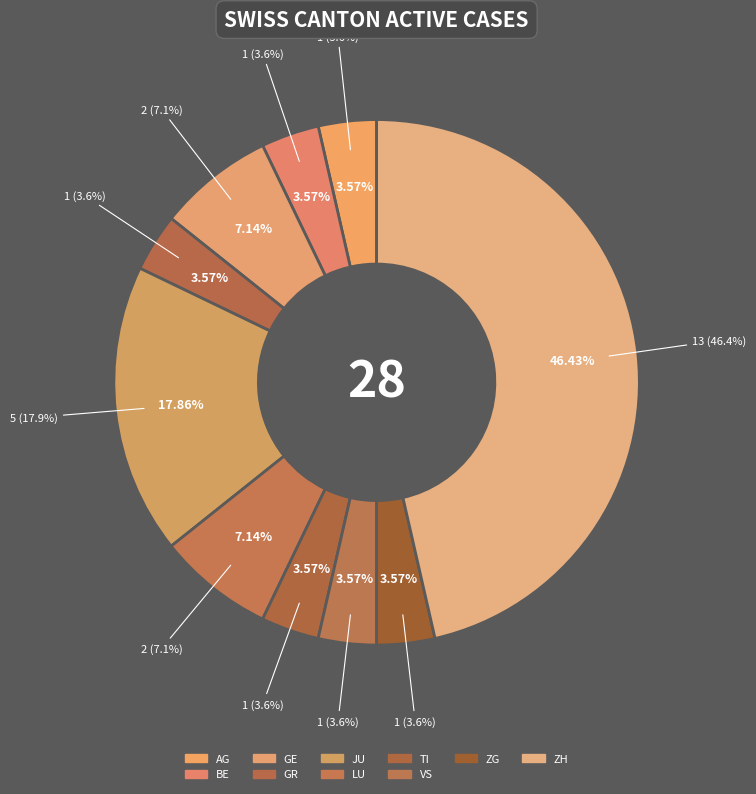

What percentage is NOT represented by 11?

100.0%